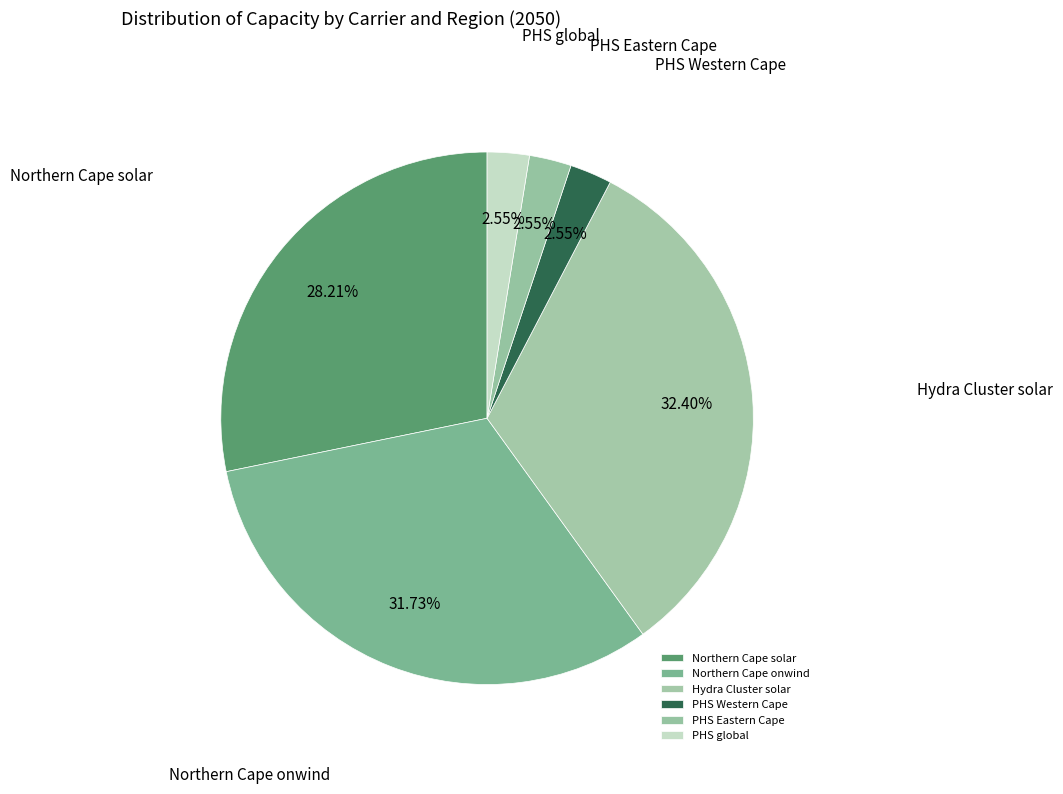

To the nearest percent, what portion does PHS global represent?

3%